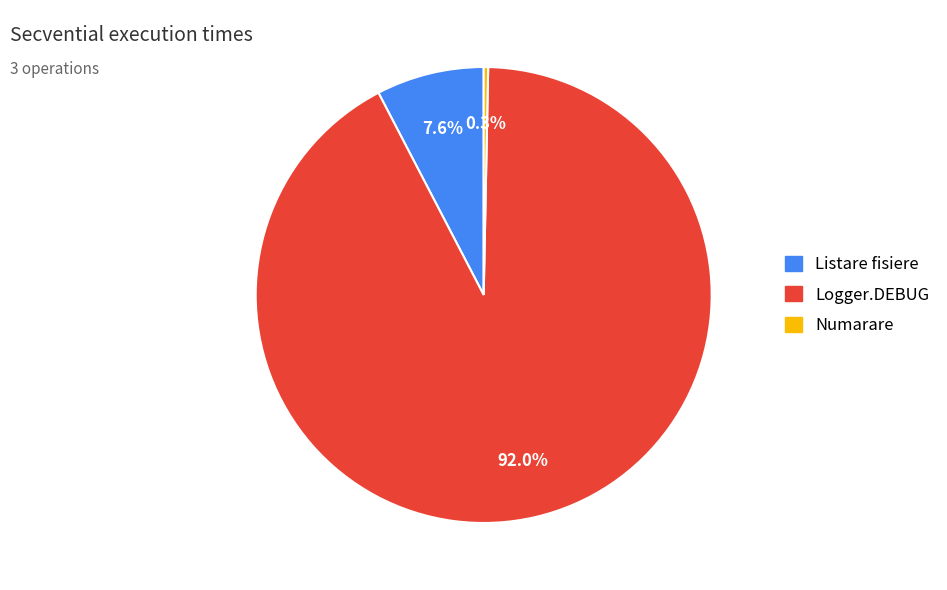

True or false: Listare fisiere accounts for 8% of the total.

True